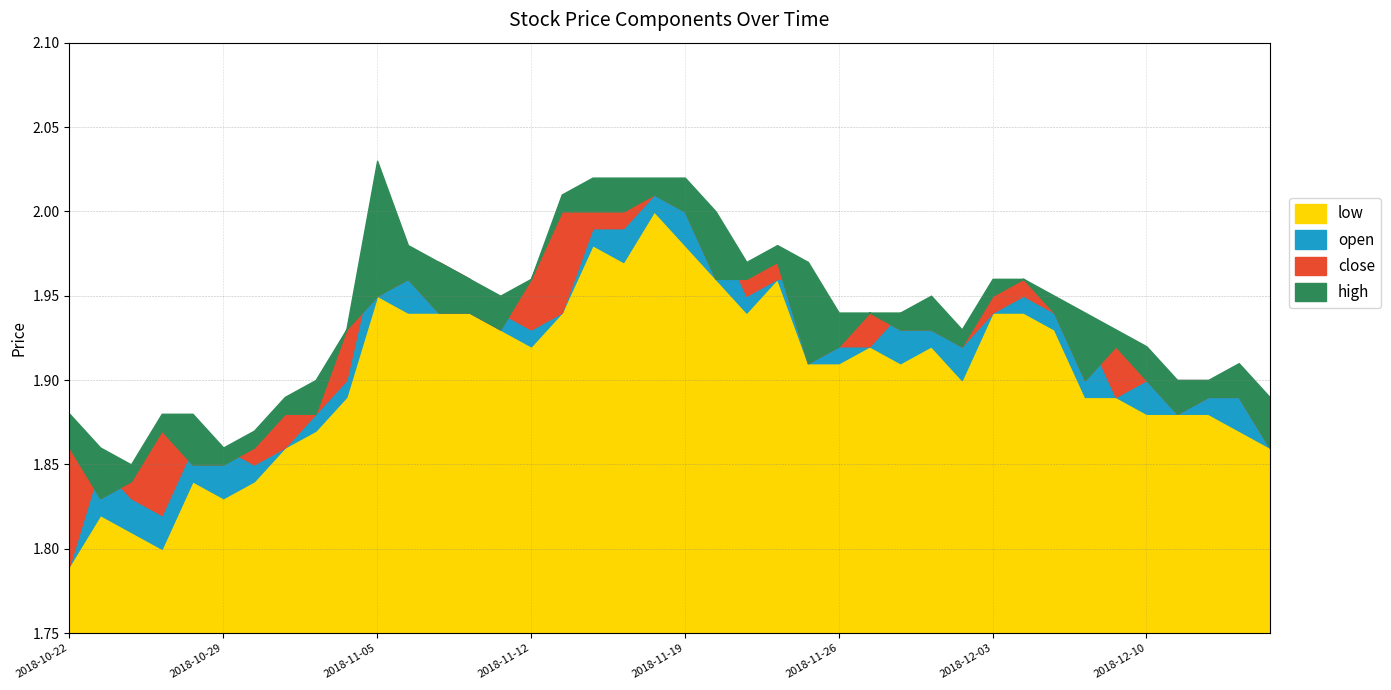

Count the number of categories in the chart.

40